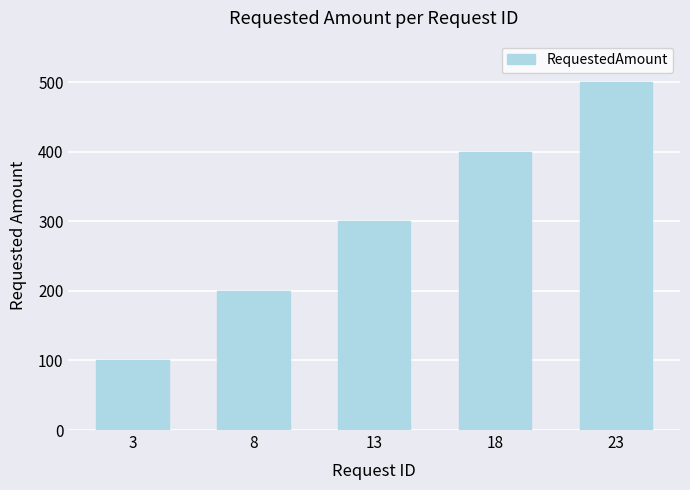

What is the approximate value at 3, to the nearest 10?

100